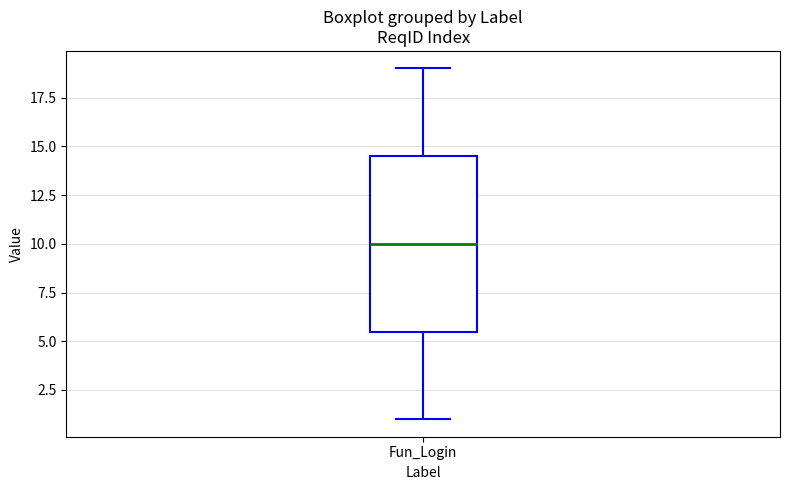

Transcribe this box plot: give where the median line is, the range the box spans, and where the two whiskers end, as read against the y-axis. The values are not printed on the chart, so give them approximately, as read against the axis.

median 10.0, box 5.5 to 14.5, whiskers 1.0 to 19.0